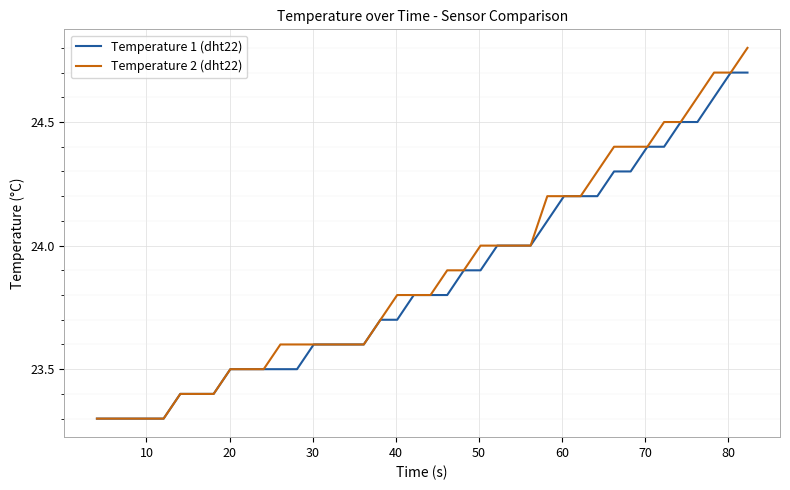

What is the greatest value displayed?

24.8